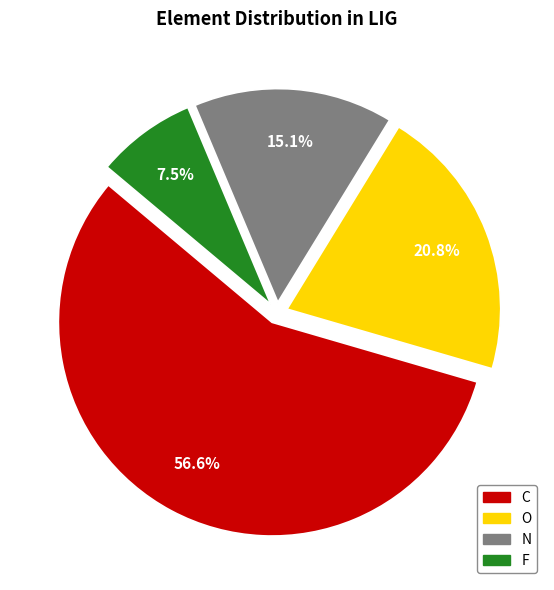

To the nearest percent, what percentage of the pie is C?

57%